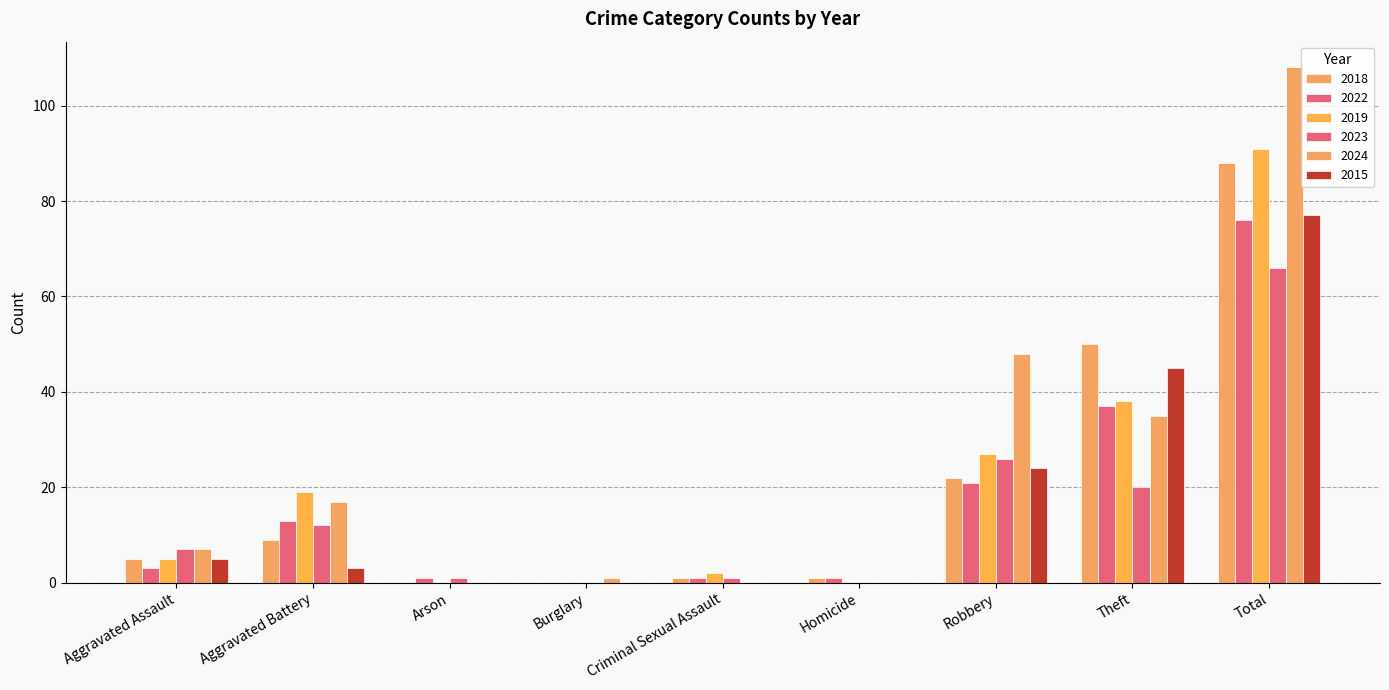

Which series has the largest total across all categories?

2024